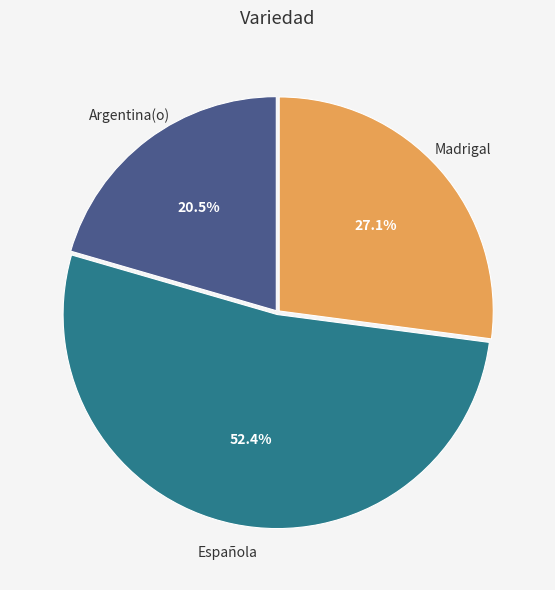

Is there a majority slice in this chart?

Yes